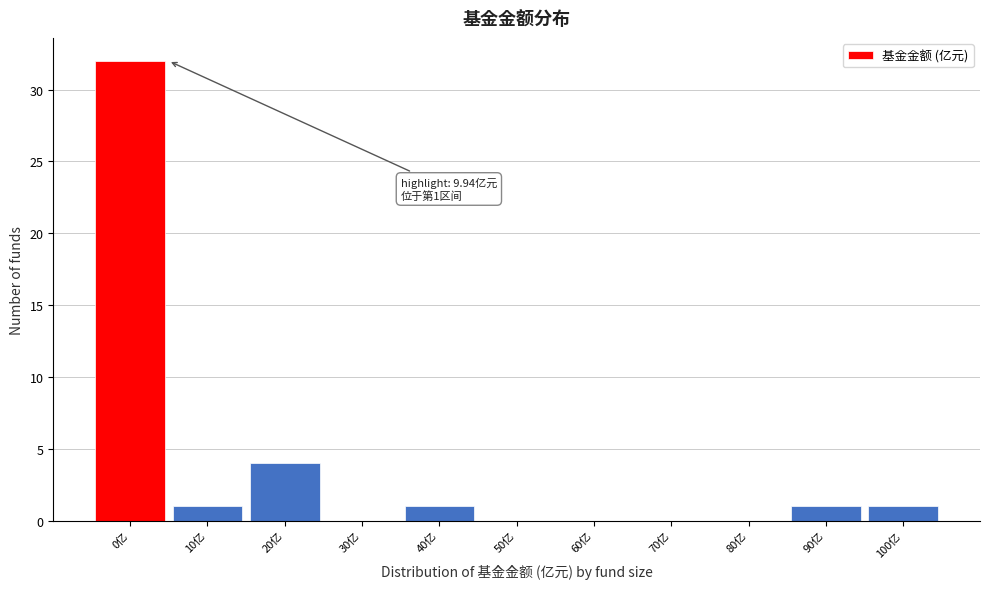

Reading right to left, list all the values displayed in this chart.

100亿=1	90亿=1	80亿=0	70亿=0	60亿=0	50亿=0	40亿=1	30亿=0	20亿=4	10亿=1	0亿=32